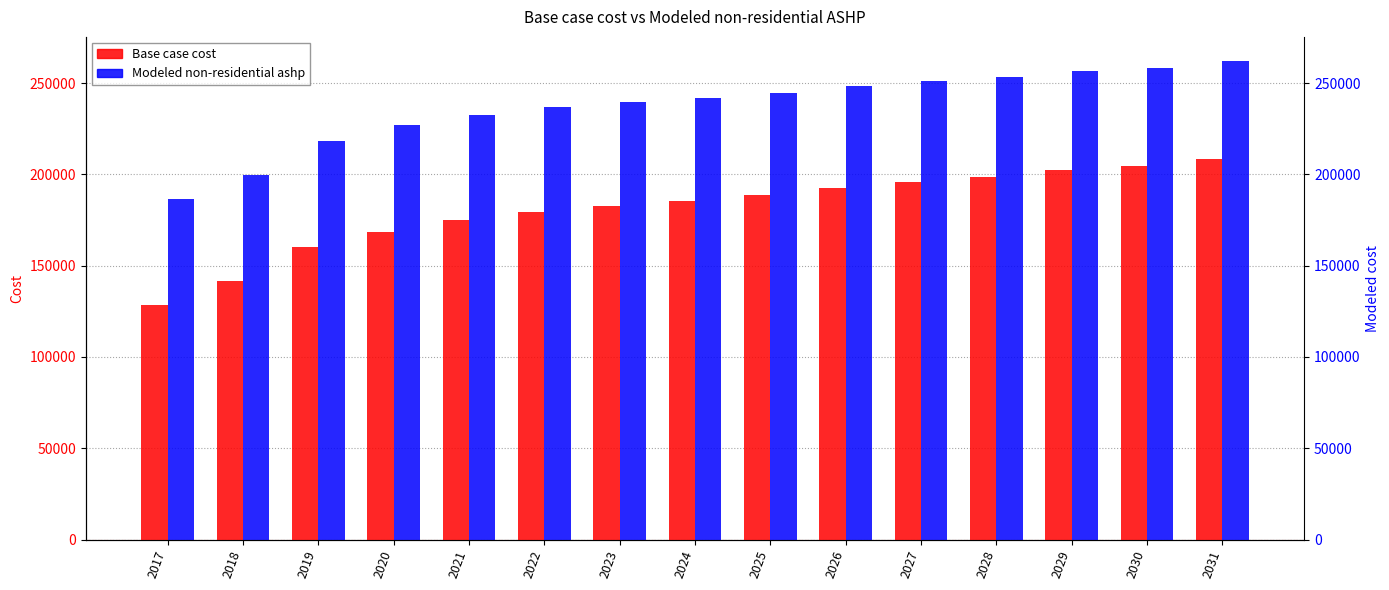

What is the value of the Base case cost bar at the 4th from the left?

168652.0